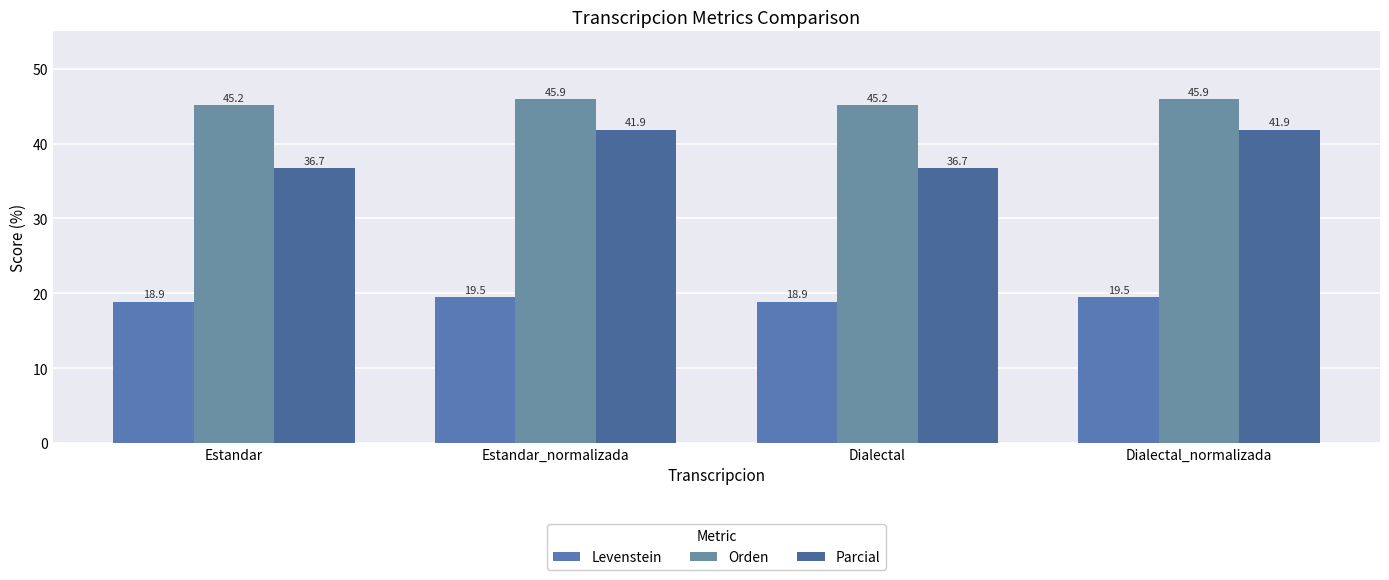

What is the maximum value for Orden?

45.9